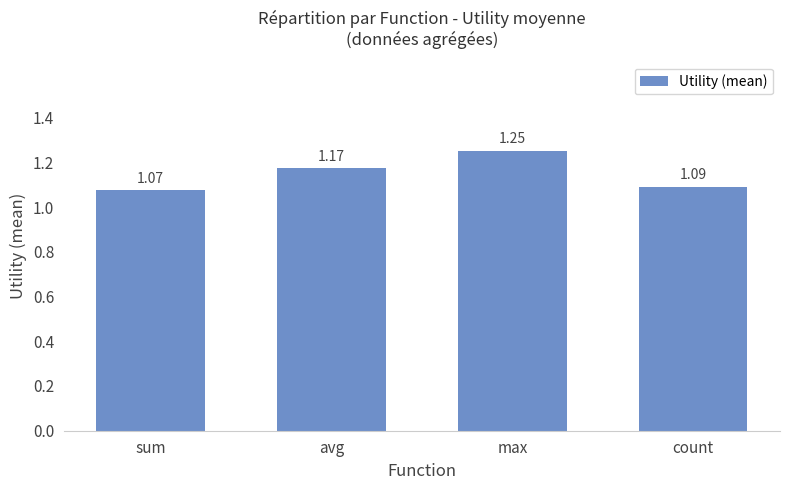

What is the label of the 2nd bar from the left?

avg